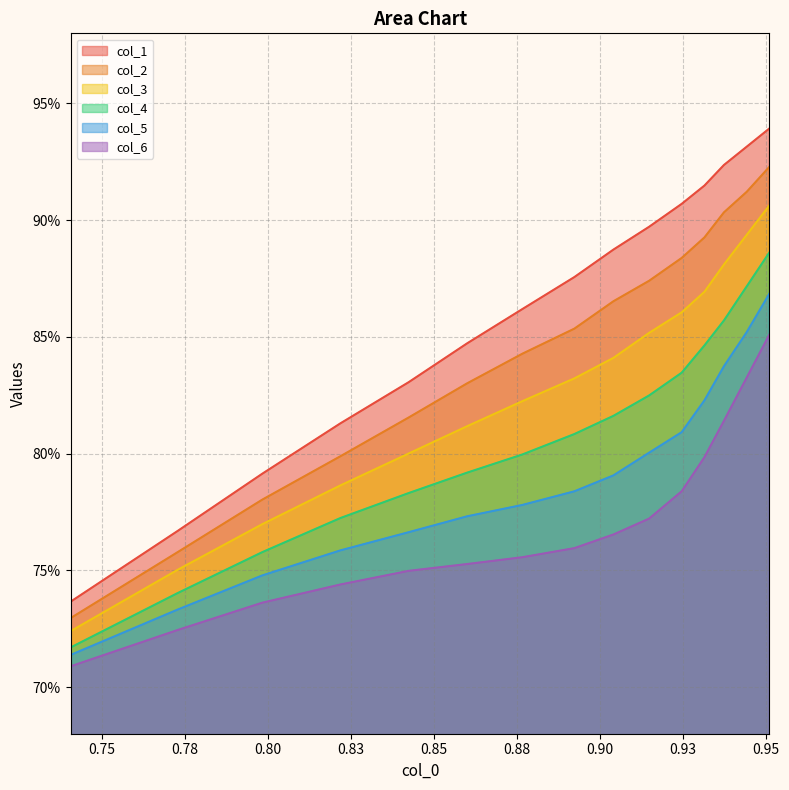

What are all the series names shown in the legend?

col_1, col_2, col_3, col_4, col_5, col_6